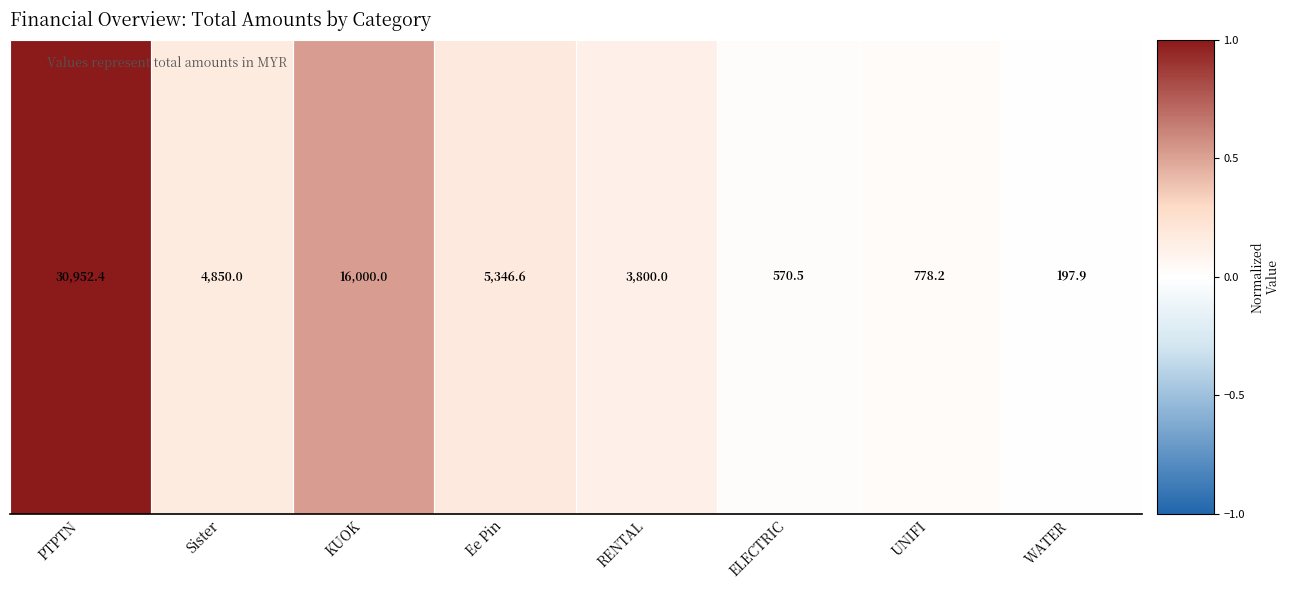

List the labels in order of value, largest first.

PTPTN, KUOK, Ee Pin, Sister, RENTAL, UNIFI, ELECTRIC, WATER